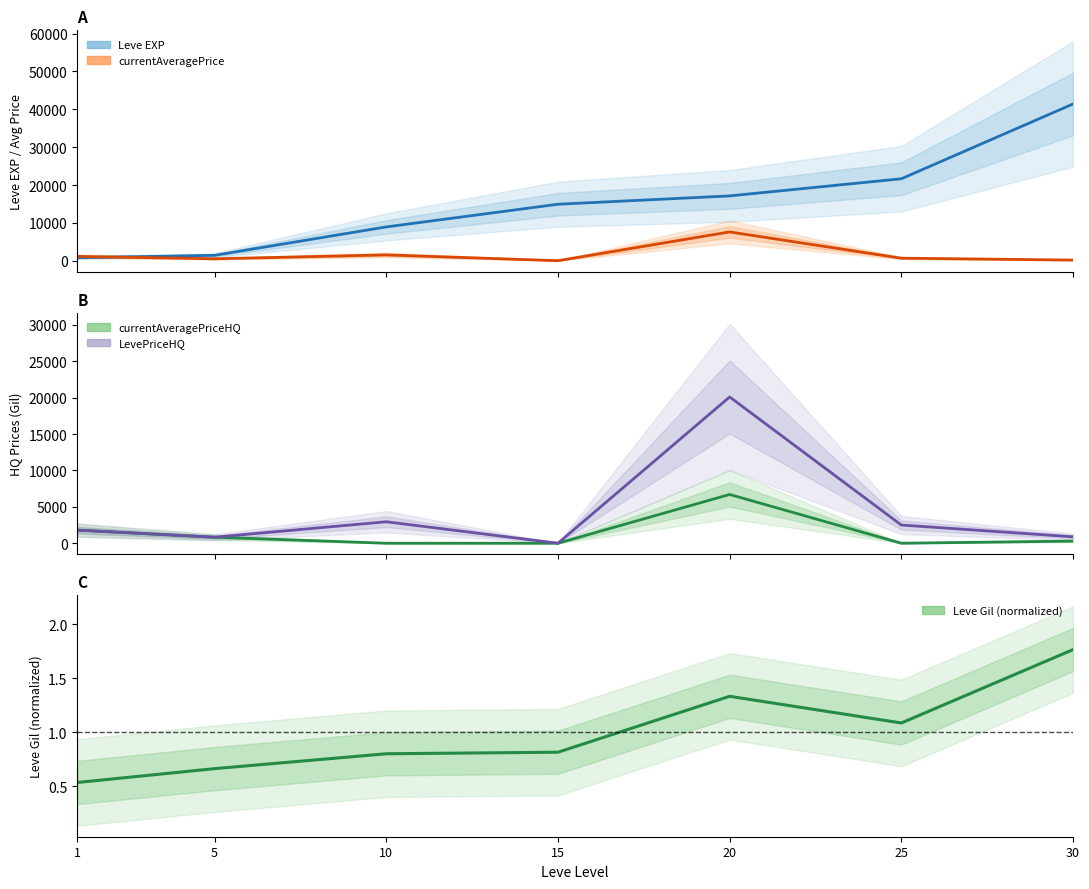

What is the total value across all series at 20?

51530.5